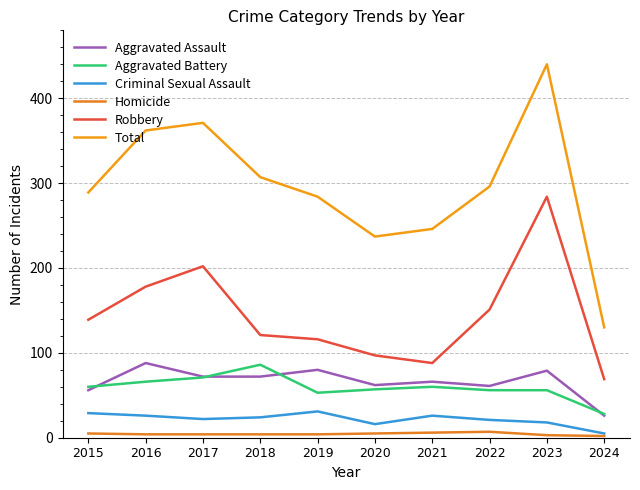

What is the maximum value for Criminal Sexual Assault?

31